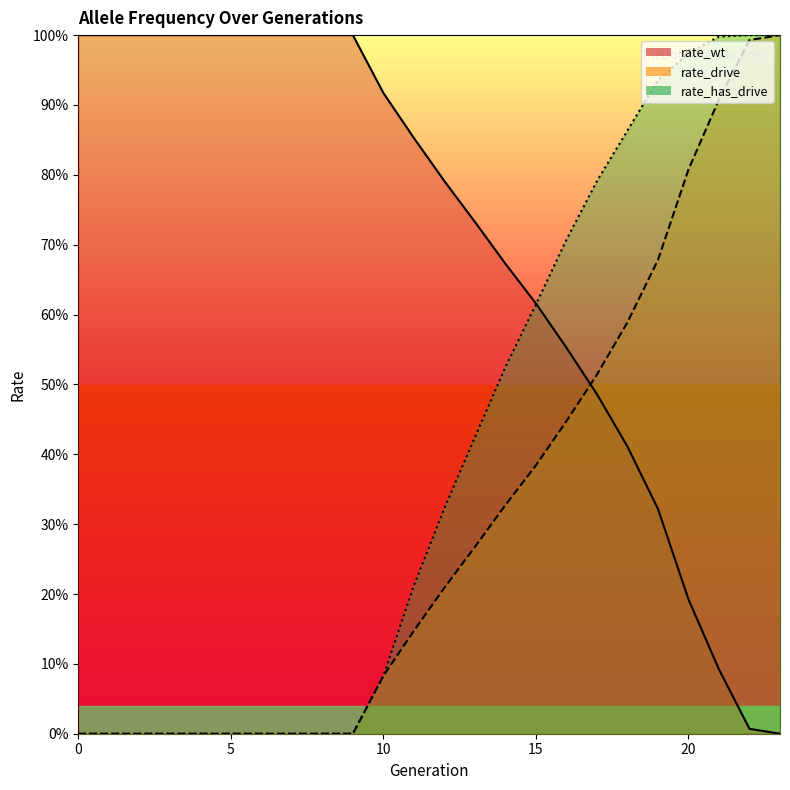

How many distinct data groups are displayed?

3